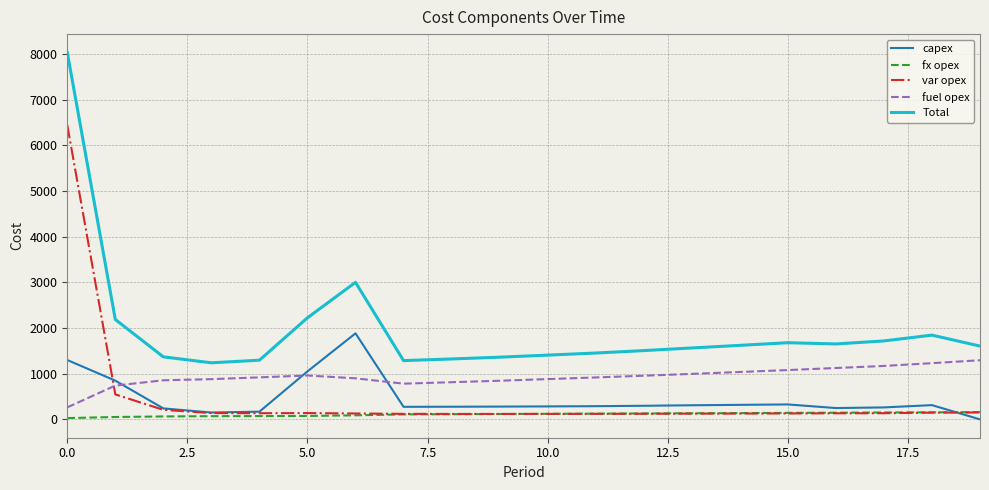

What is the maximum value shown in the chart?

8035